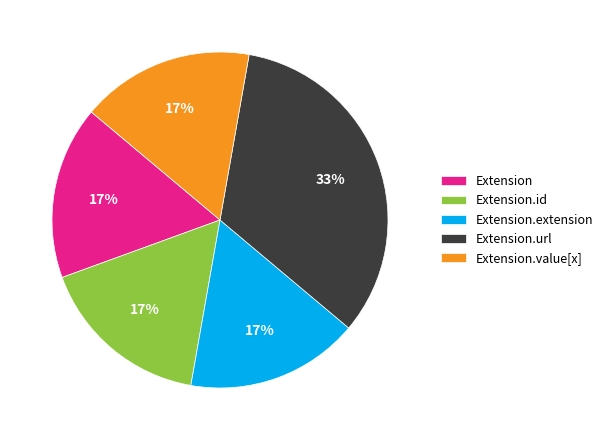

Which category has the biggest portion of the pie?

Extension.url